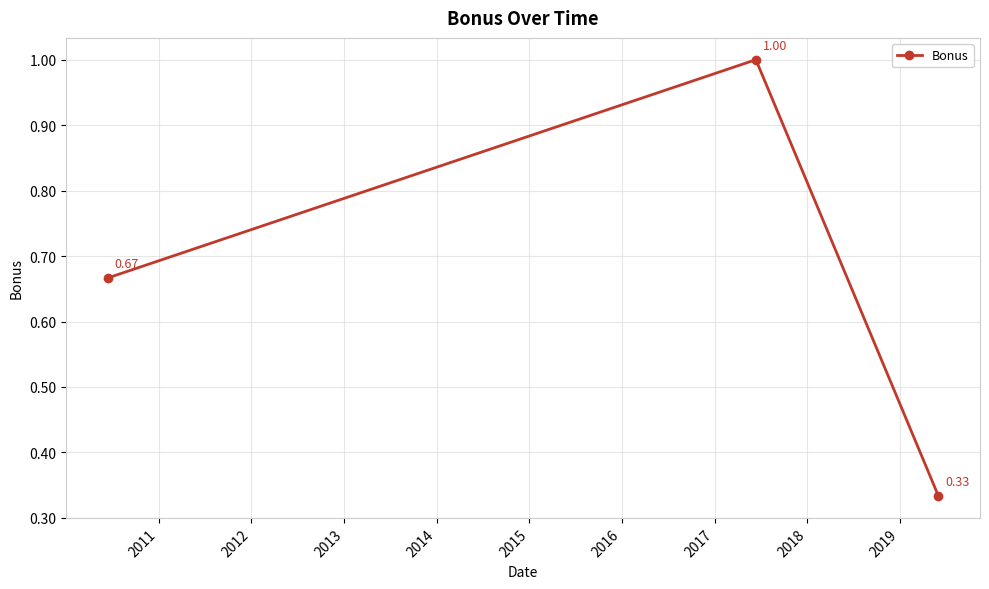

What is the maximum value shown in the chart?

1.0